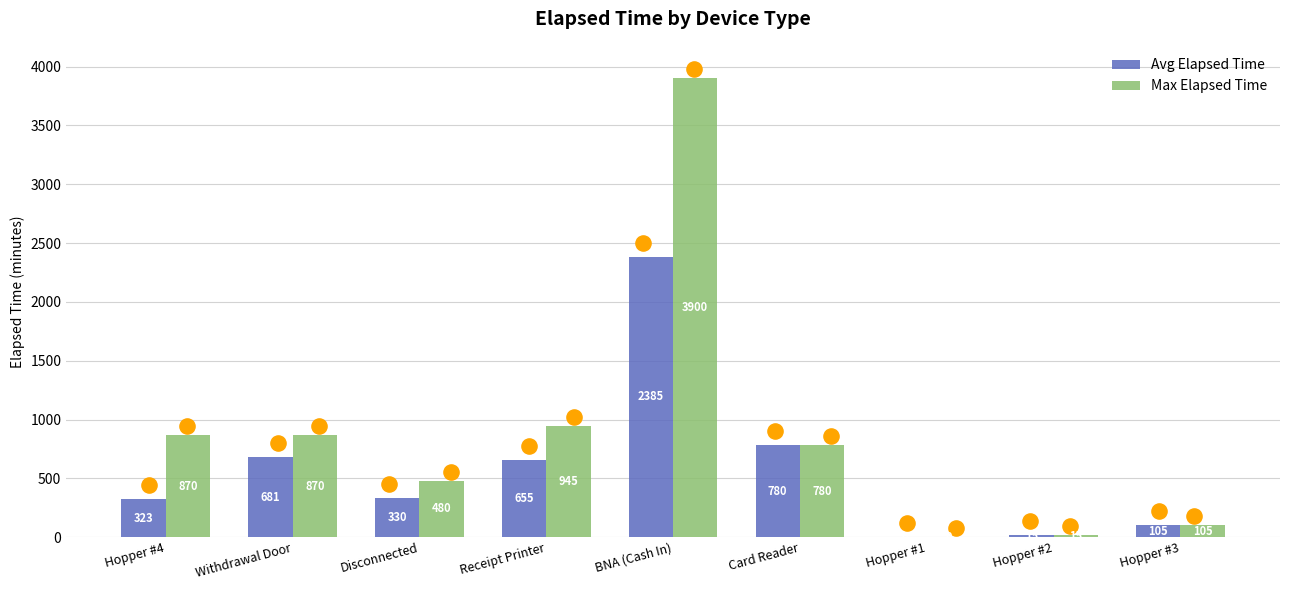

At which category is the sum across all series the highest?

BNA (Cash In)